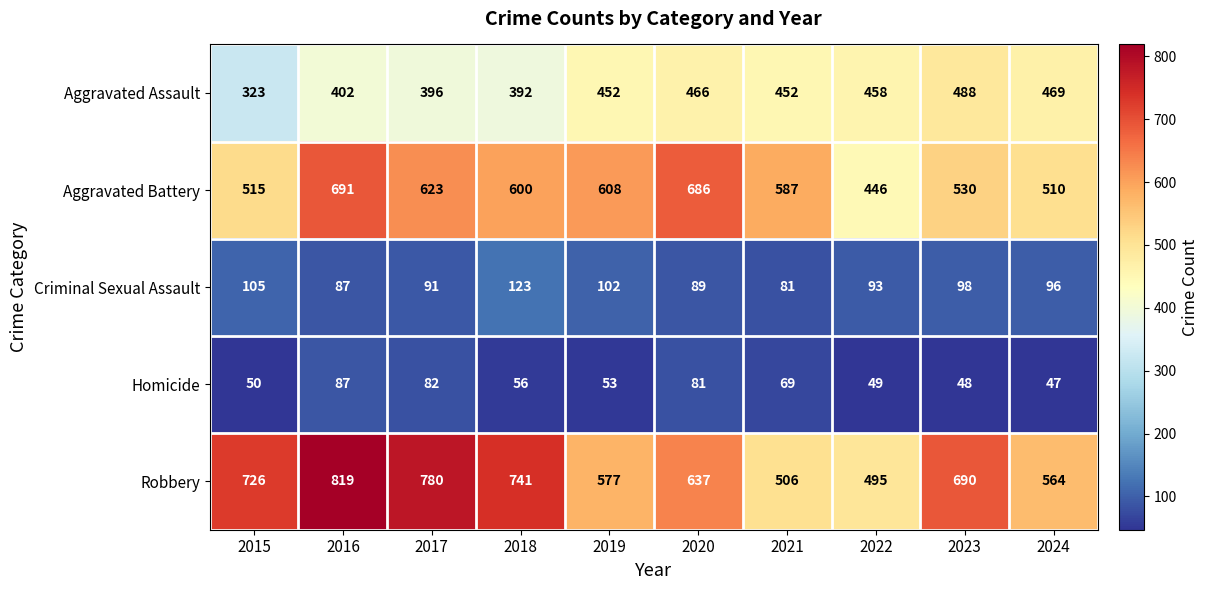

What is the sum of the Robbery values at 2018 and 2017?

1521